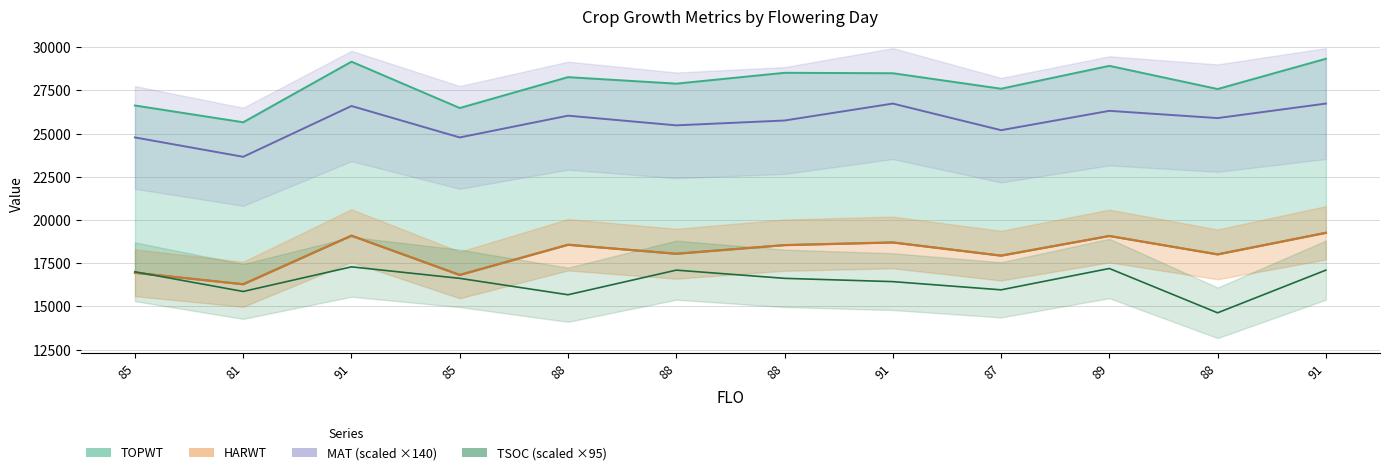

Where is HARWT nearest to the value 17771?

87